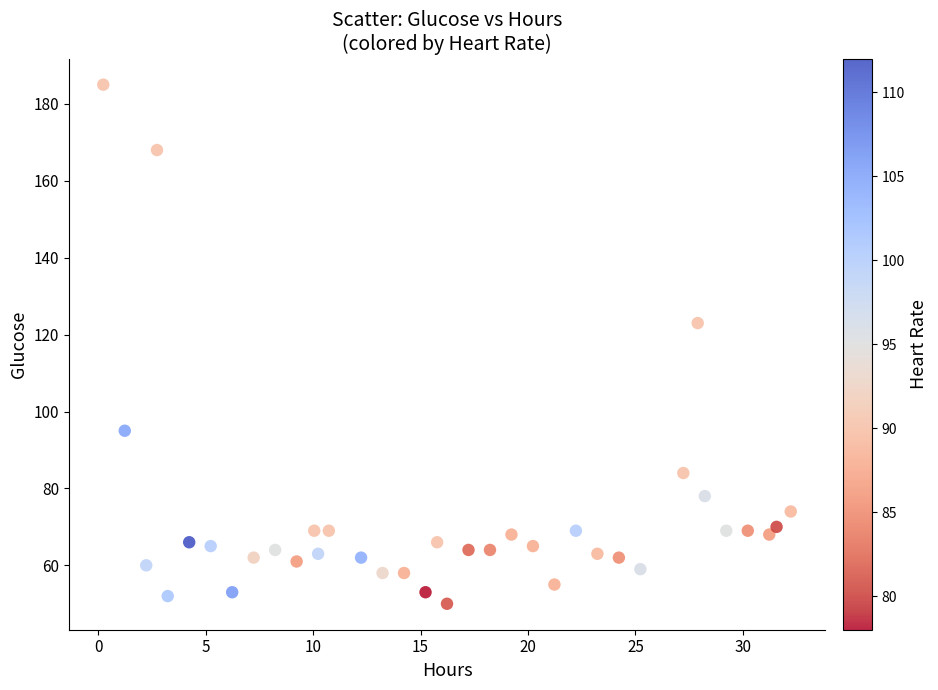

What is the range of Y values (max minus min)?

135